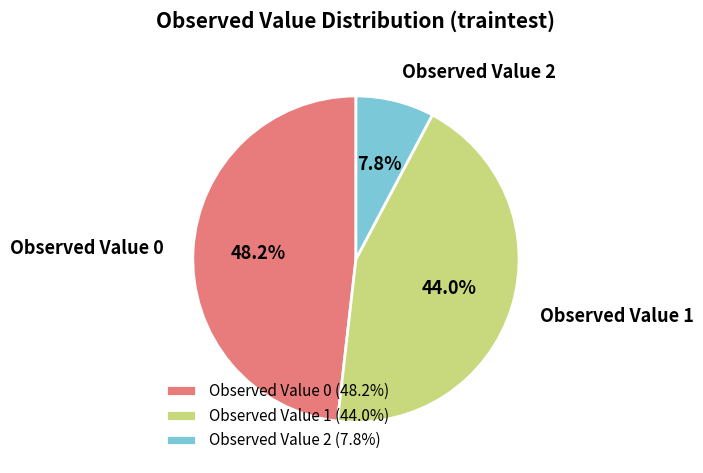

Approximately how many times larger is the value at Observed Value 1 (44.0%) compared to Observed Value 0 (48.2%)?

0.9